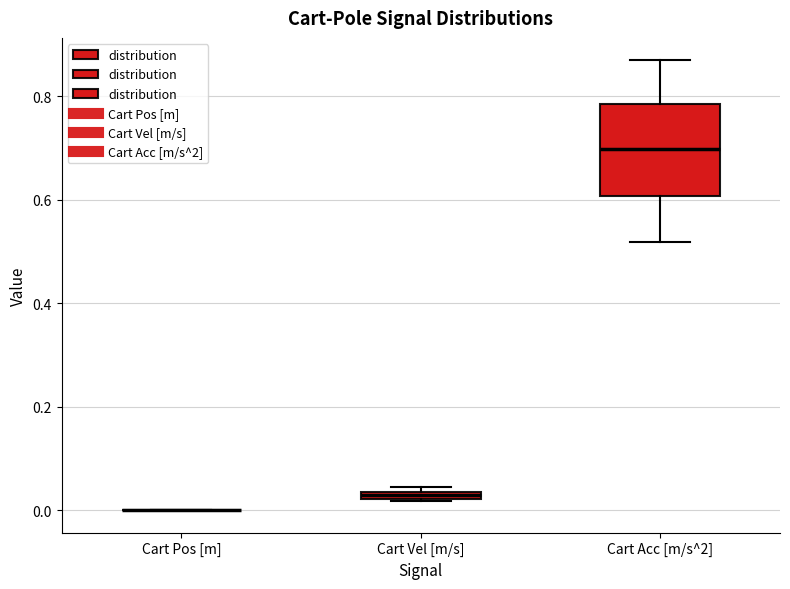

Which box is the tallest, from its lower edge to its upper edge?

Cart Acc [m/s^2]